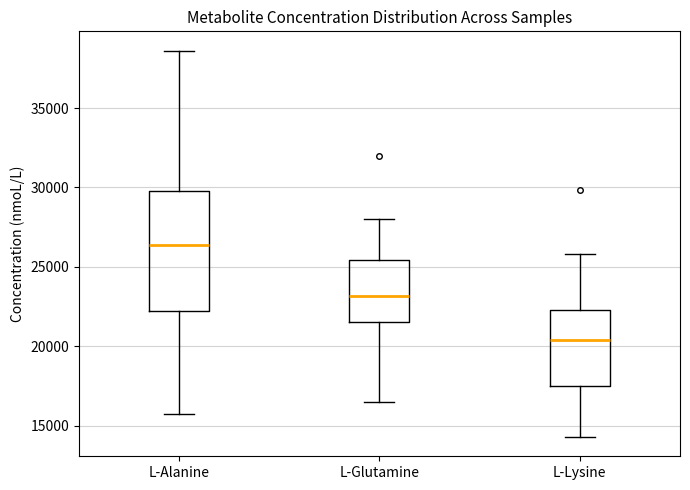

Which box has the lowest median line?

L-Lysine